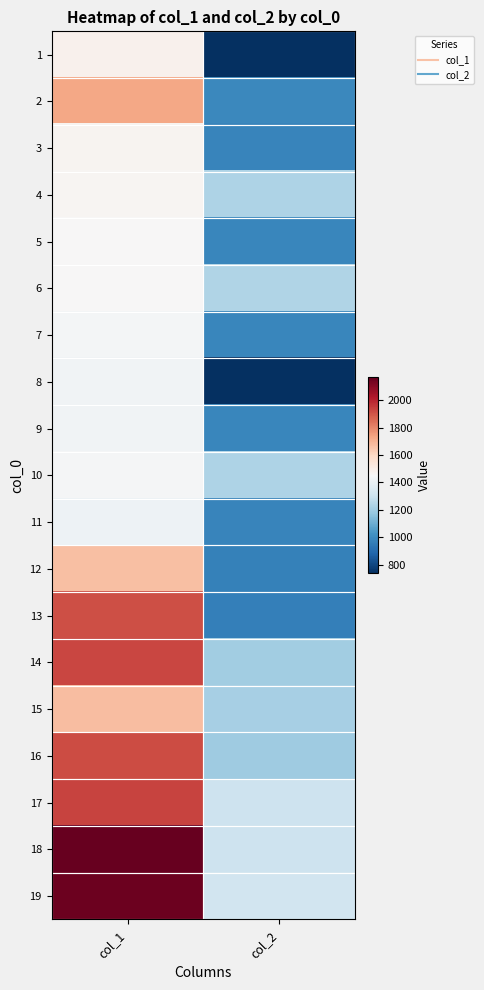

At which category does the chart reach its minimum across all series?

col_2